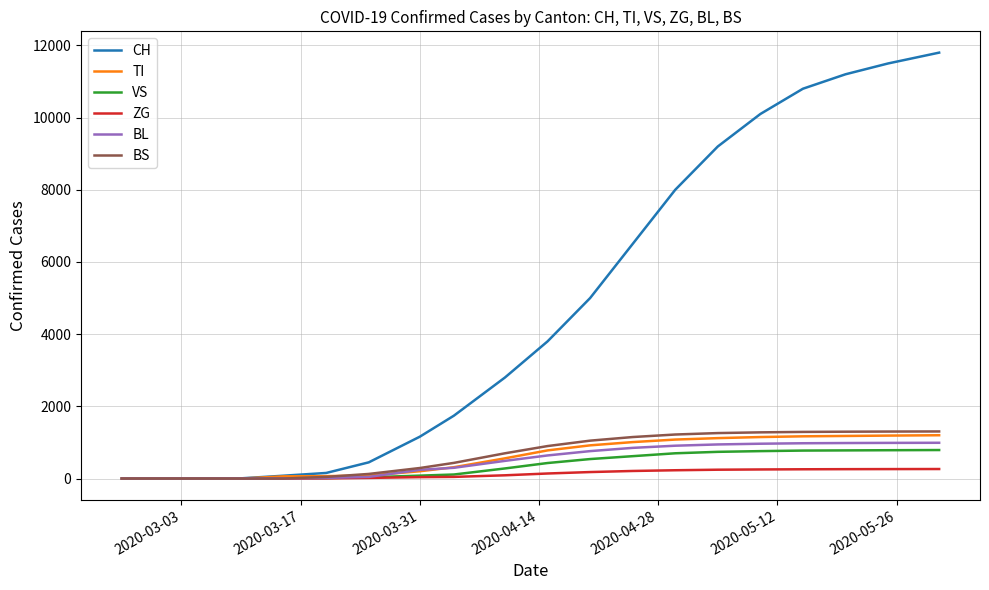

What is the highest value of the CH series?

11800